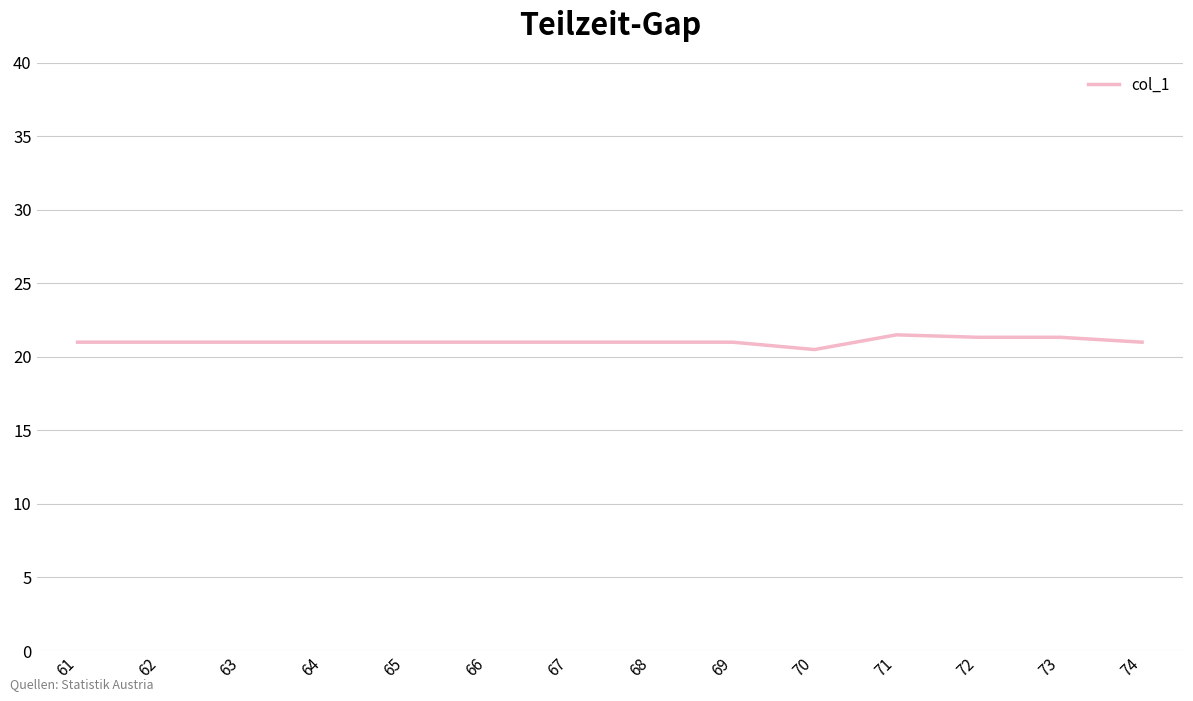

What is the minimum value shown in the chart?

20.5